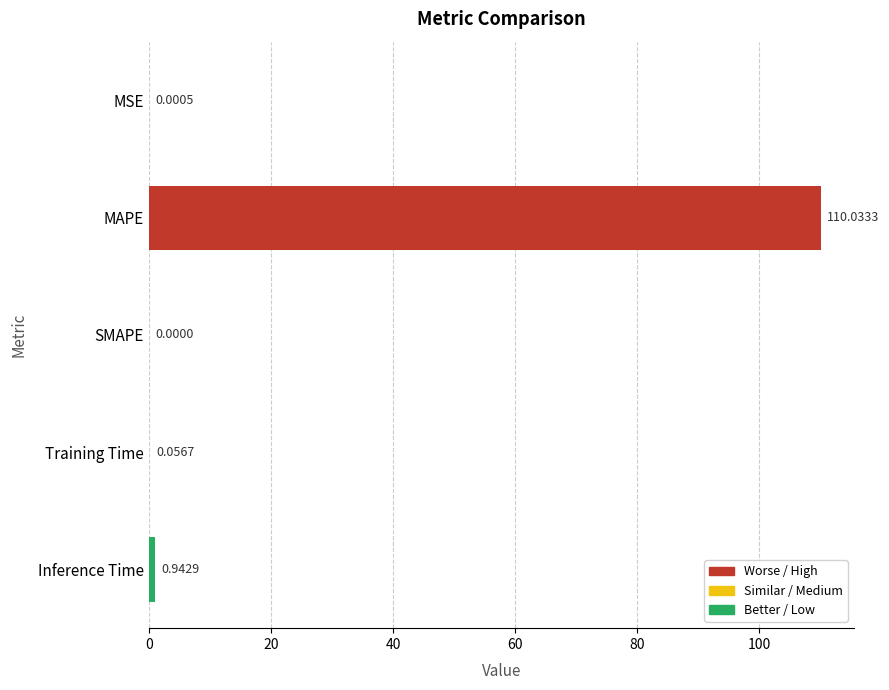

At which category does the chart reach its peak across all series?

MAPE